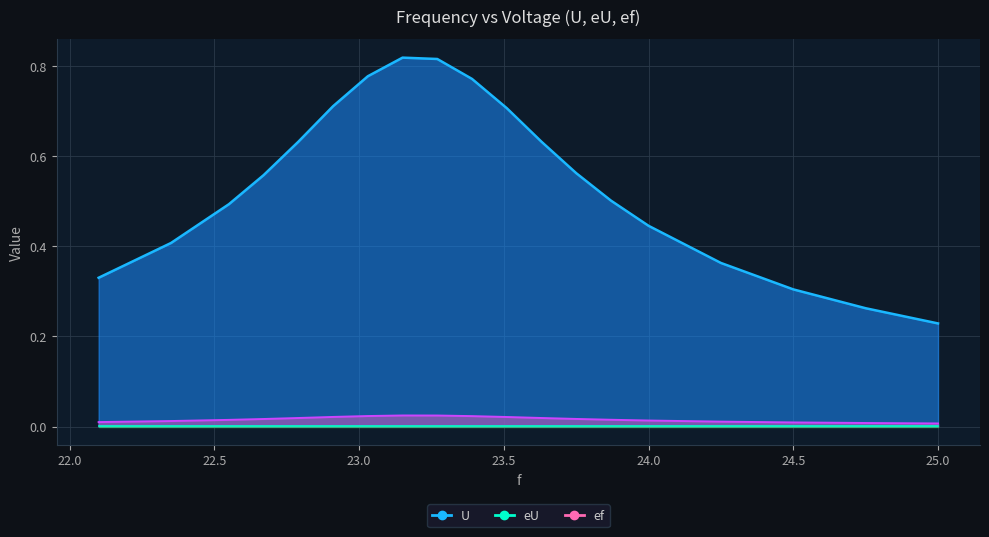

Which series has the largest total across all categories?

U